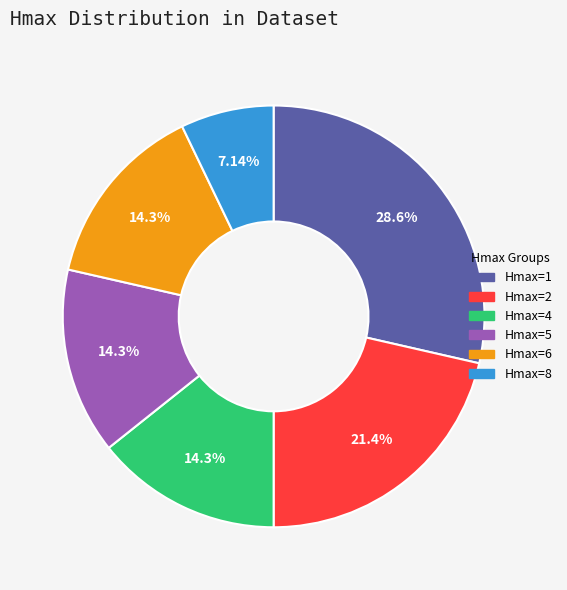

Does any single category account for the majority?

No